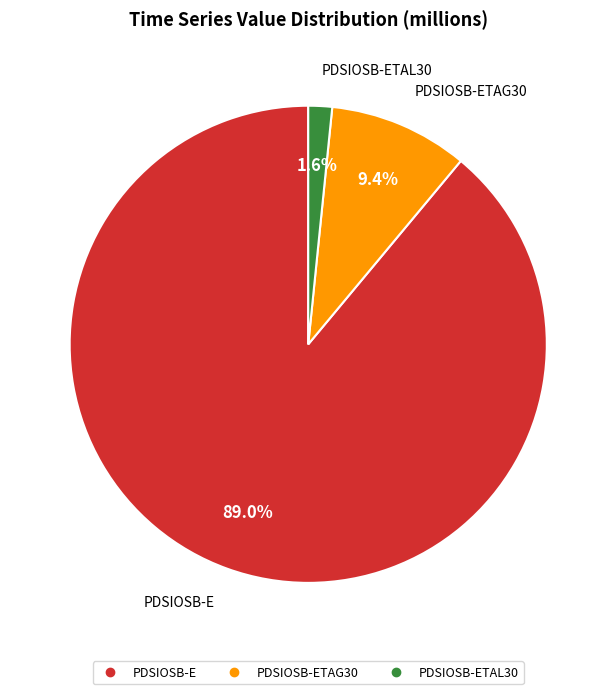

Is there any slice that represents more than half of the pie?

Yes